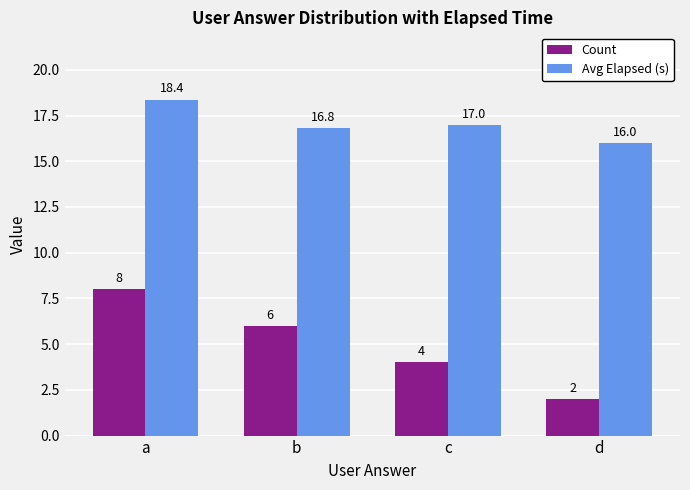

Count the Avg Elapsed (s) values in the range 16 to 18.

3